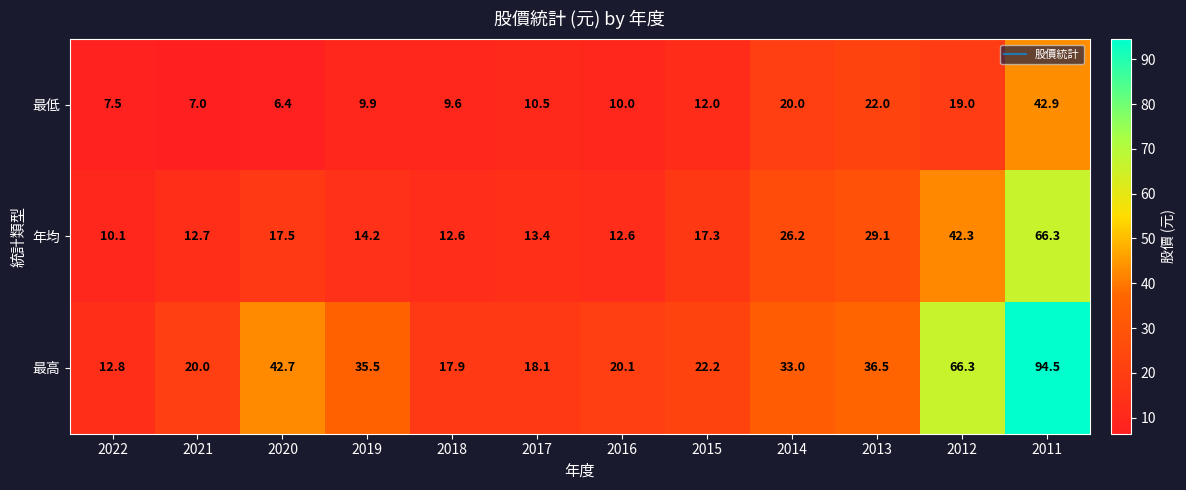

What is the maximum value shown in the chart?

94.5